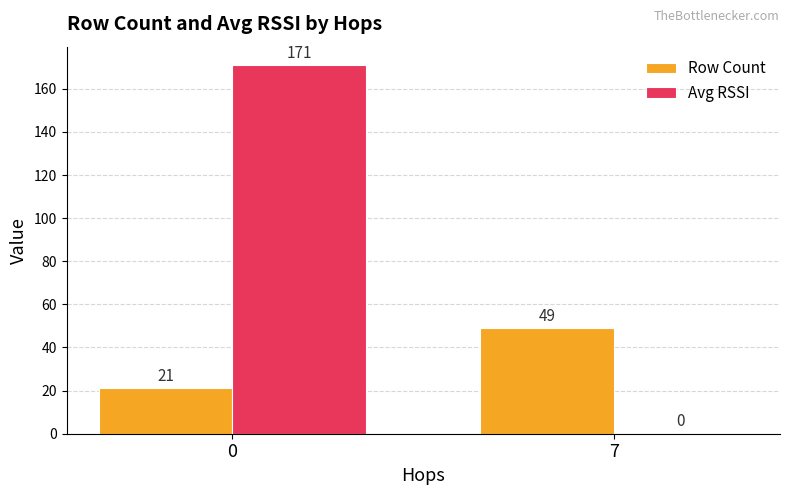

Does the chart contain stacked bars?

No